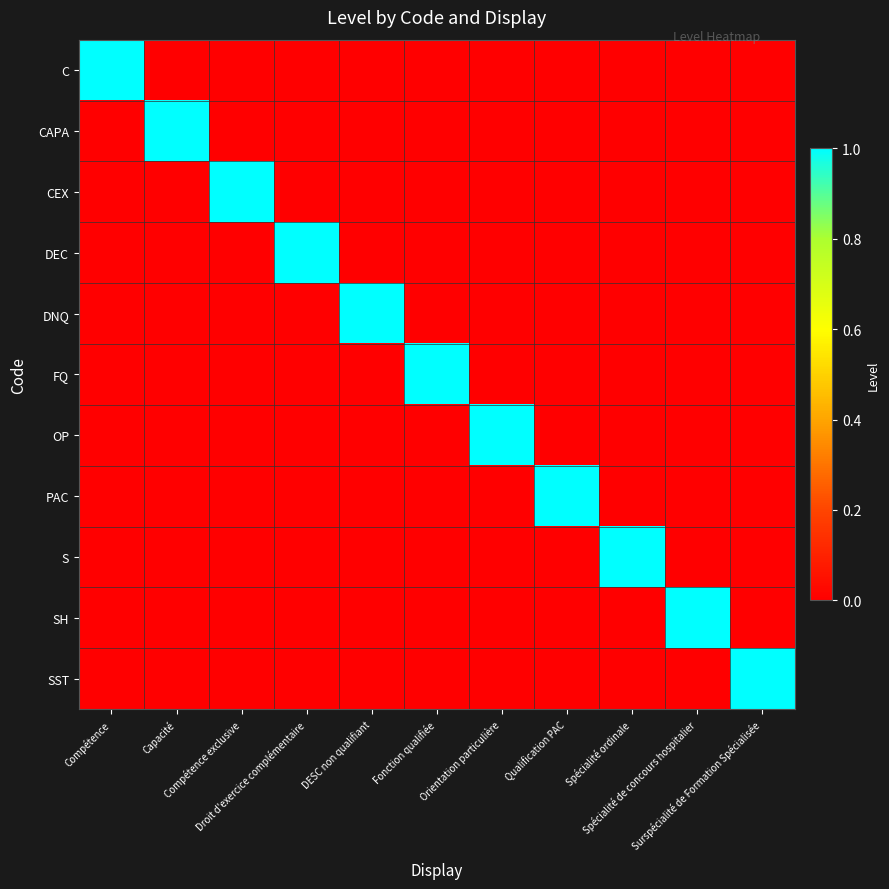

Reading left to right, list all the values displayed in this chart.

C: Compétence=1	Capacité=0	Compétence exclusive=0	Droit d'exercice complémentaire=0	DESC non qualifiant=0	Fonction qualifiée=0	Orientation particulière=0	Qualification PAC=0	Spécialité ordinale=0	Spécialité de concours hospitalier=0	Surspécialité de Formation Spécialisée=0
CAPA: Compétence=0	Capacité=1	Compétence exclusive=0	Droit d'exercice complémentaire=0	DESC non qualifiant=0	Fonction qualifiée=0	Orientation particulière=0	Qualification PAC=0	Spécialité ordinale=0	Spécialité de concours hospitalier=0	Surspécialité de Formation Spécialisée=0
CEX: Compétence=0	Capacité=0	Compétence exclusive=1	Droit d'exercice complémentaire=0	DESC non qualifiant=0	Fonction qualifiée=0	Orientation particulière=0	Qualification PAC=0	Spécialité ordinale=0	Spécialité de concours hospitalier=0	Surspécialité de Formation Spécialisée=0
DEC: Compétence=0	Capacité=0	Compétence exclusive=0	Droit d'exercice complémentaire=1	DESC non qualifiant=0	Fonction qualifiée=0	Orientation particulière=0	Qualification PAC=0	Spécialité ordinale=0	Spécialité de concours hospitalier=0	Surspécialité de Formation Spécialisée=0
DNQ: Compétence=0	Capacité=0	Compétence exclusive=0	Droit d'exercice complémentaire=0	DESC non qualifiant=1	Fonction qualifiée=0	Orientation particulière=0	Qualification PAC=0	Spécialité ordinale=0	Spécialité de concours hospitalier=0	Surspécialité de Formation Spécialisée=0
FQ: Compétence=0	Capacité=0	Compétence exclusive=0	Droit d'exercice complémentaire=0	DESC non qualifiant=0	Fonction qualifiée=1	Orientation particulière=0	Qualification PAC=0	Spécialité ordinale=0	Spécialité de concours hospitalier=0	Surspécialité de Formation Spécialisée=0
OP: Compétence=0	Capacité=0	Compétence exclusive=0	Droit d'exercice complémentaire=0	DESC non qualifiant=0	Fonction qualifiée=0	Orientation particulière=1	Qualification PAC=0	Spécialité ordinale=0	Spécialité de concours hospitalier=0	Surspécialité de Formation Spécialisée=0
PAC: Compétence=0	Capacité=0	Compétence exclusive=0	Droit d'exercice complémentaire=0	DESC non qualifiant=0	Fonction qualifiée=0	Orientation particulière=0	Qualification PAC=1	Spécialité ordinale=0	Spécialité de concours hospitalier=0	Surspécialité de Formation Spécialisée=0
S: Compétence=0	Capacité=0	Compétence exclusive=0	Droit d'exercice complémentaire=0	DESC non qualifiant=0	Fonction qualifiée=0	Orientation particulière=0	Qualification PAC=0	Spécialité ordinale=1	Spécialité de concours hospitalier=0	Surspécialité de Formation Spécialisée=0
SH: Compétence=0	Capacité=0	Compétence exclusive=0	Droit d'exercice complémentaire=0	DESC non qualifiant=0	Fonction qualifiée=0	Orientation particulière=0	Qualification PAC=0	Spécialité ordinale=0	Spécialité de concours hospitalier=1	Surspécialité de Formation Spécialisée=0
SST: Compétence=0	Capacité=0	Compétence exclusive=0	Droit d'exercice complémentaire=0	DESC non qualifiant=0	Fonction qualifiée=0	Orientation particulière=0	Qualification PAC=0	Spécialité ordinale=0	Spécialité de concours hospitalier=0	Surspécialité de Formation Spécialisée=1